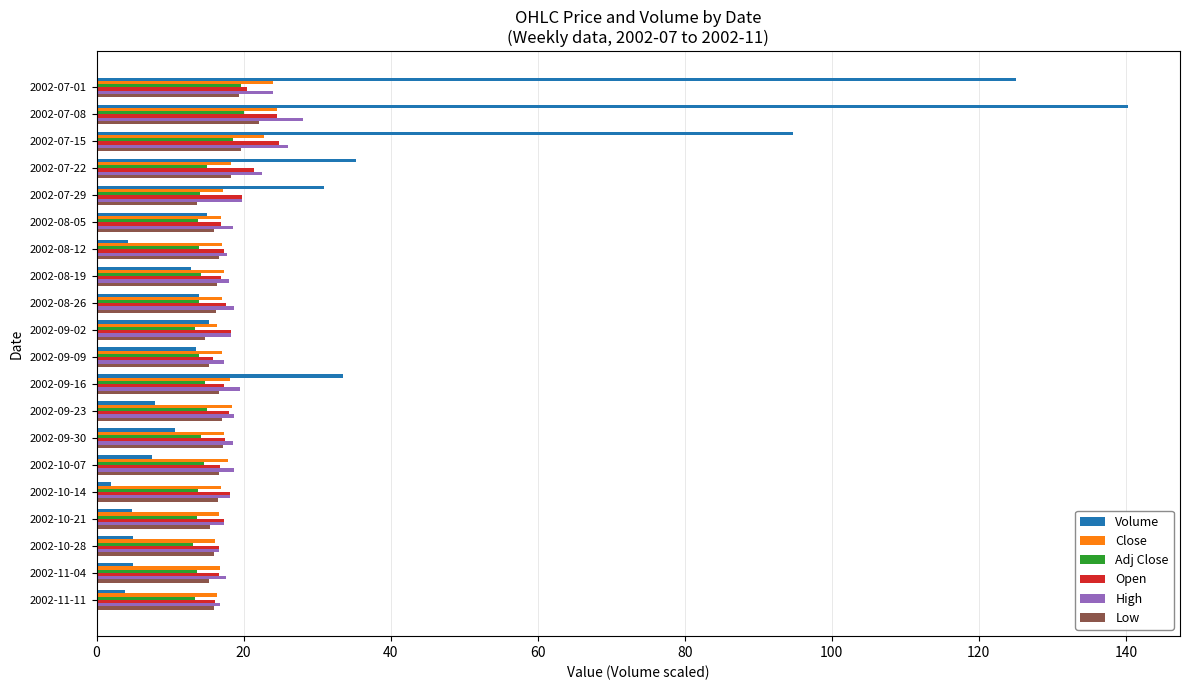

What is the highest value of the Open series?

24.8